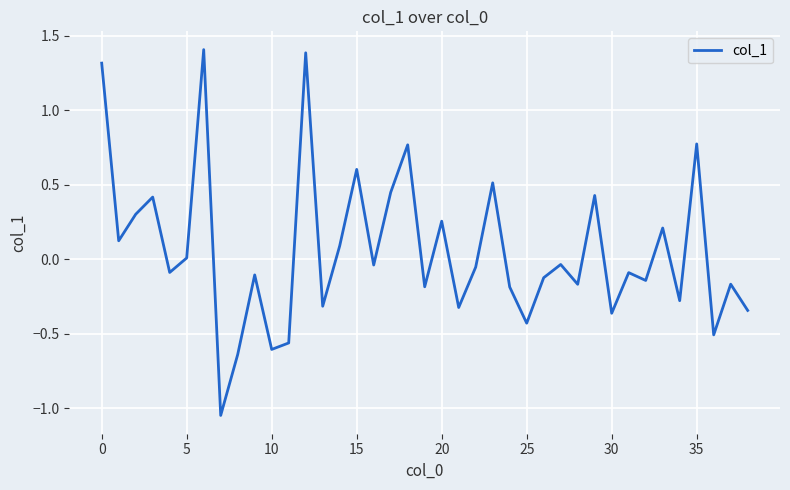

How many interior local peaks (higher than both neighbors) does the data have?

14